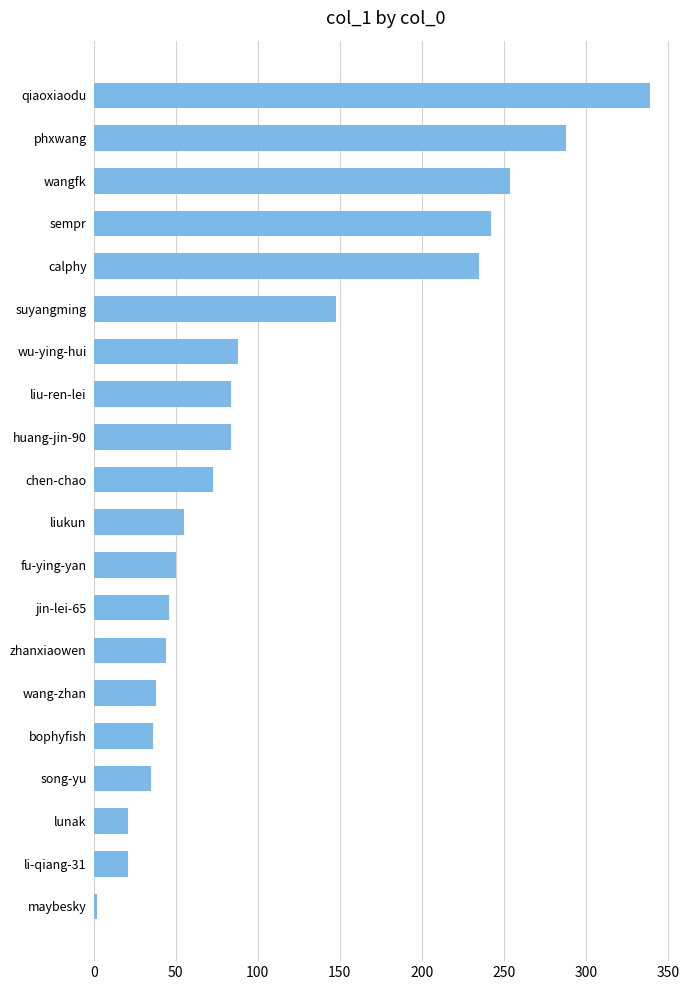

How many distinct data groups are displayed?

1